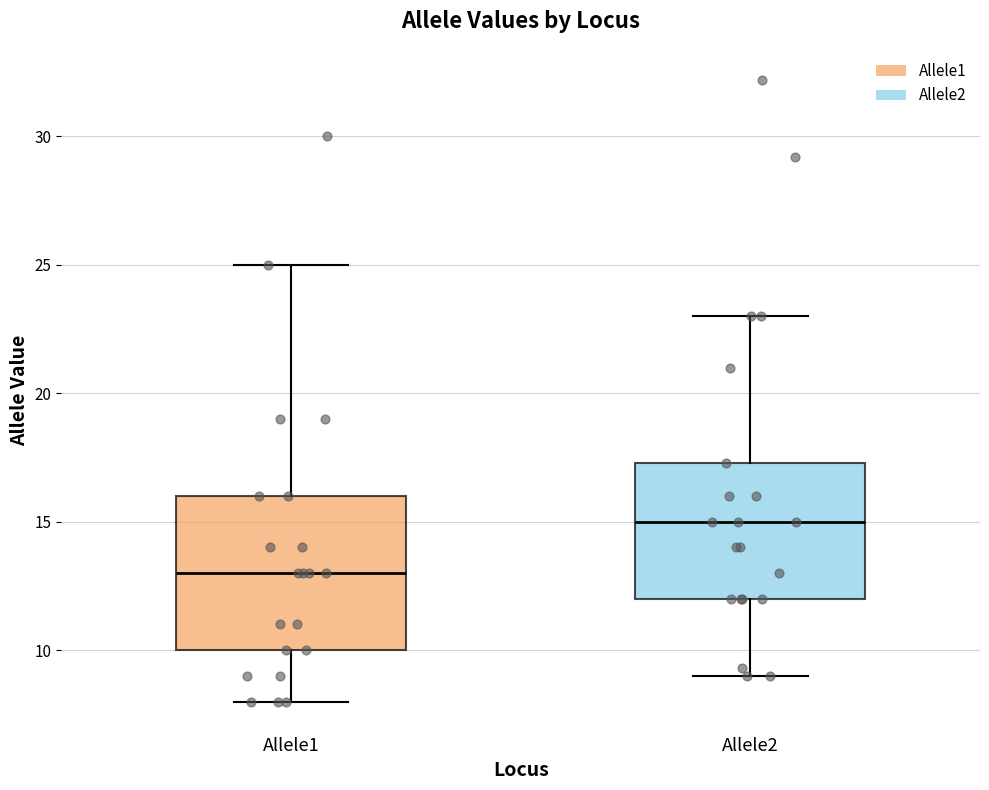

Reading left to right, transcribe this box plot: for each box, give where its median line is, the range the box spans, and where its two whiskers end, as read against the y-axis. The values are not printed on the chart, so give them approximately, as read against the axis.

Allele1: median 13.0, box 10.0 to 16.0, whiskers 8.0 to 25.0
Allele2: median 15.0, box 12.0 to 17.5, whiskers 9.0 to 23.0